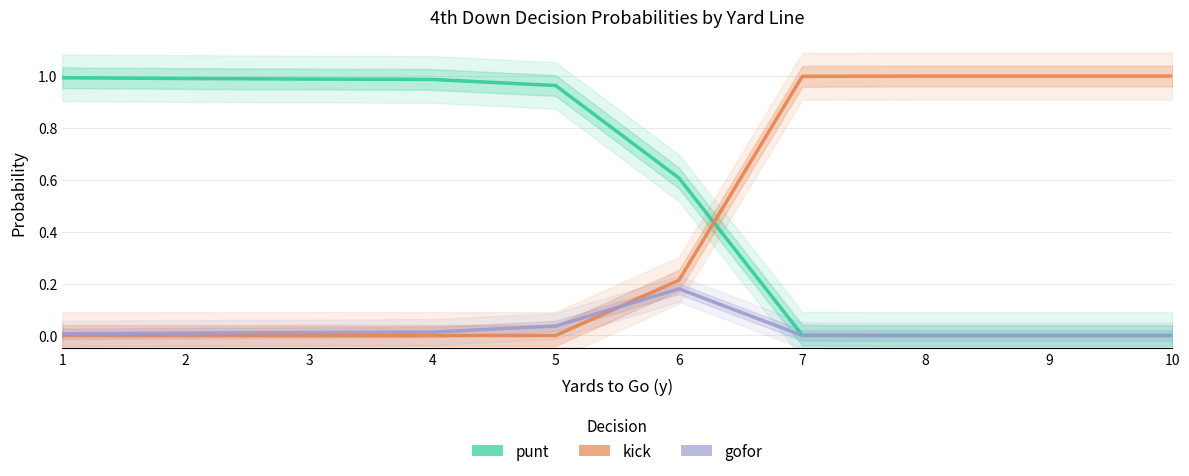

After their last crossing, which series has the higher values: kick or punt?

kick